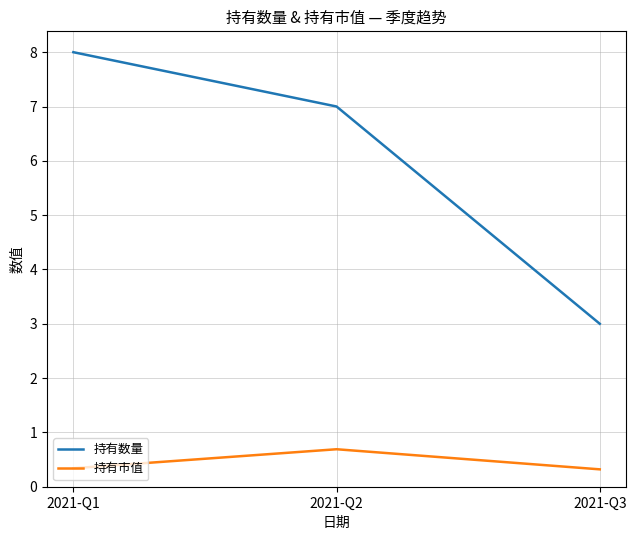

Is it true that 持有数量 equals 2.0 at 2021-Q3?

False